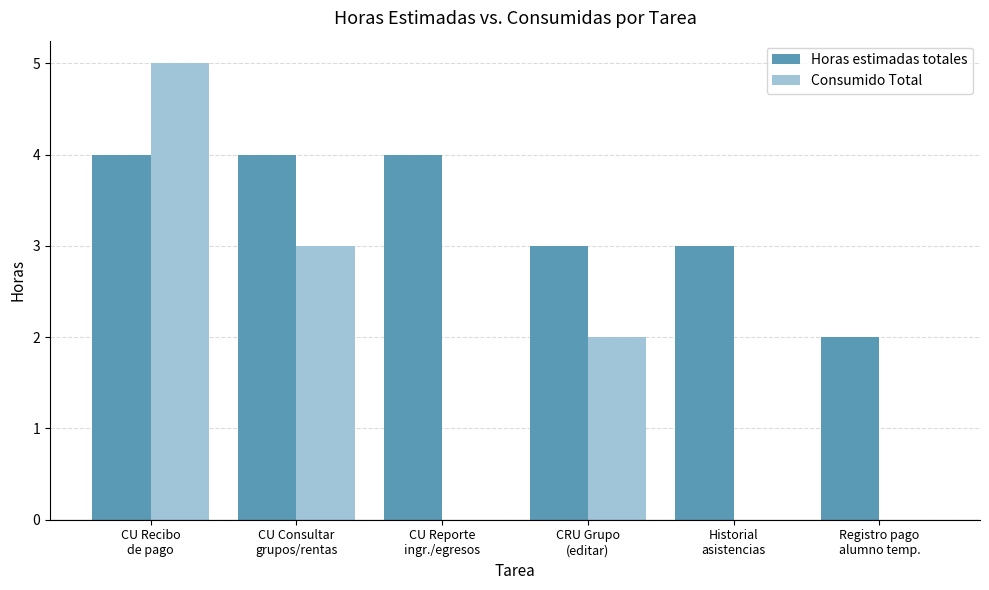

Count the number of categories in the chart.

6